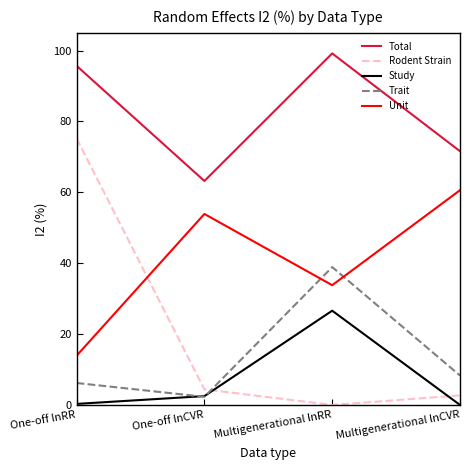

What position from the right is Multigenerational lnCVR?

1